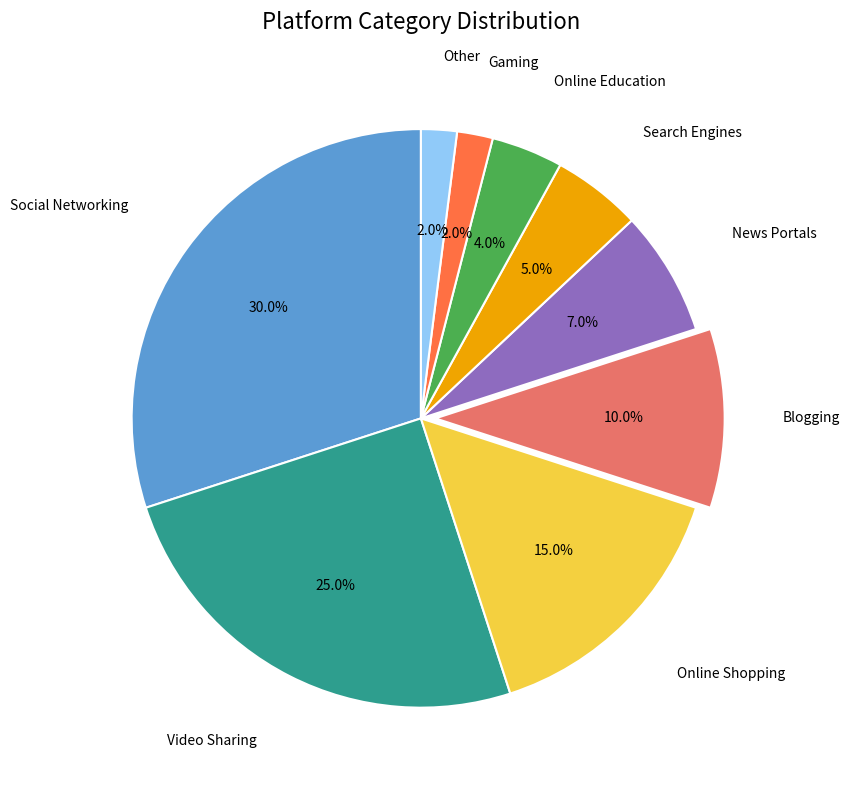

Is there any slice that represents more than half of the pie?

No